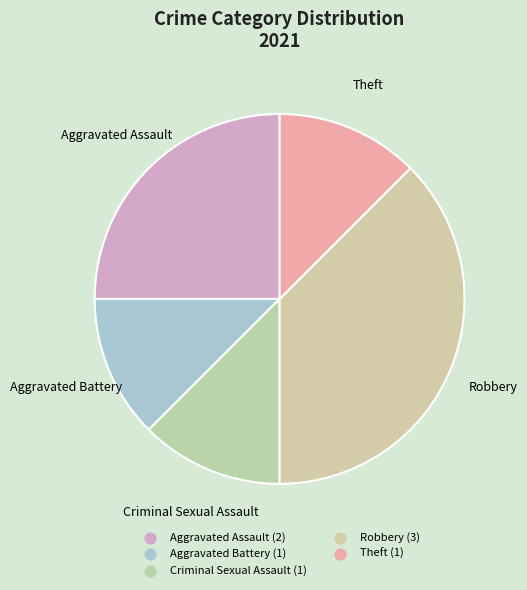

Count the number of slices in the pie.

5